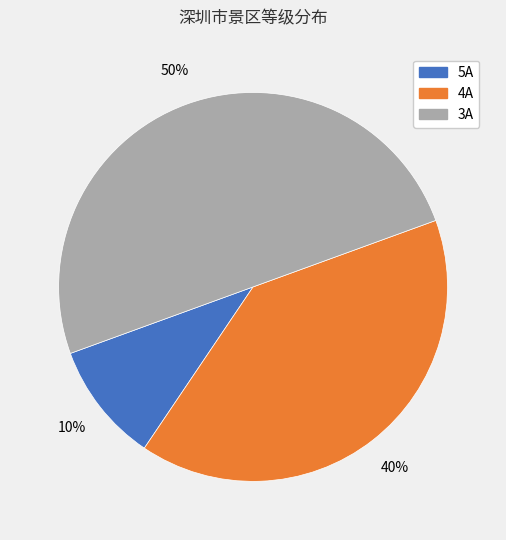

Does 4A account for over 50% of the chart?

No